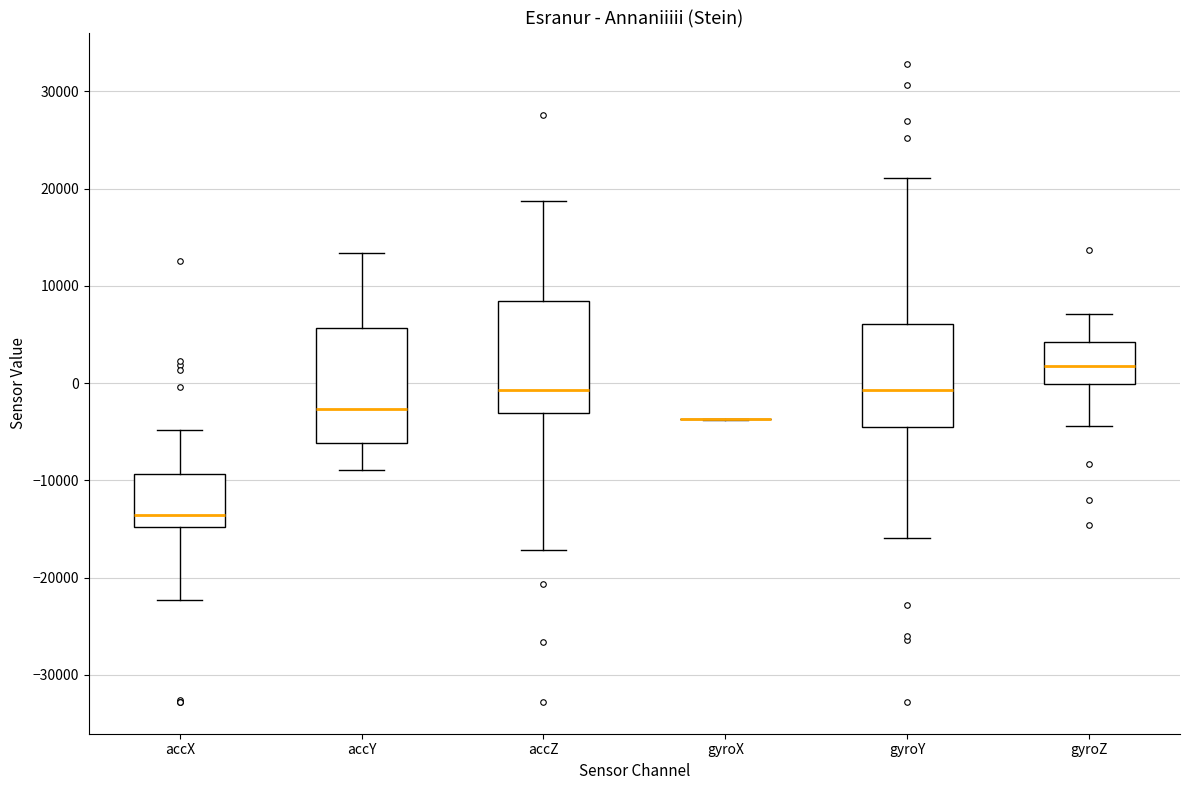

Where does the upper whisker of the box for gyroY end on the y-axis? The values are not printed on the chart, so give them approximately, as read against the axis.

21000